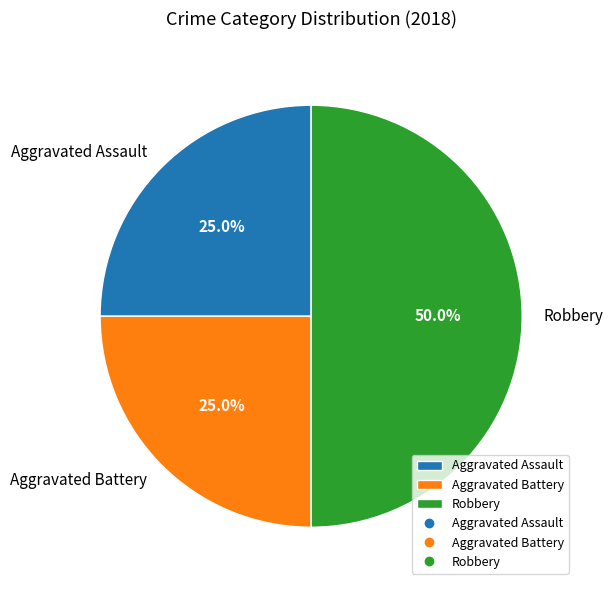

What portion of the pie excludes Robbery?

50.0%